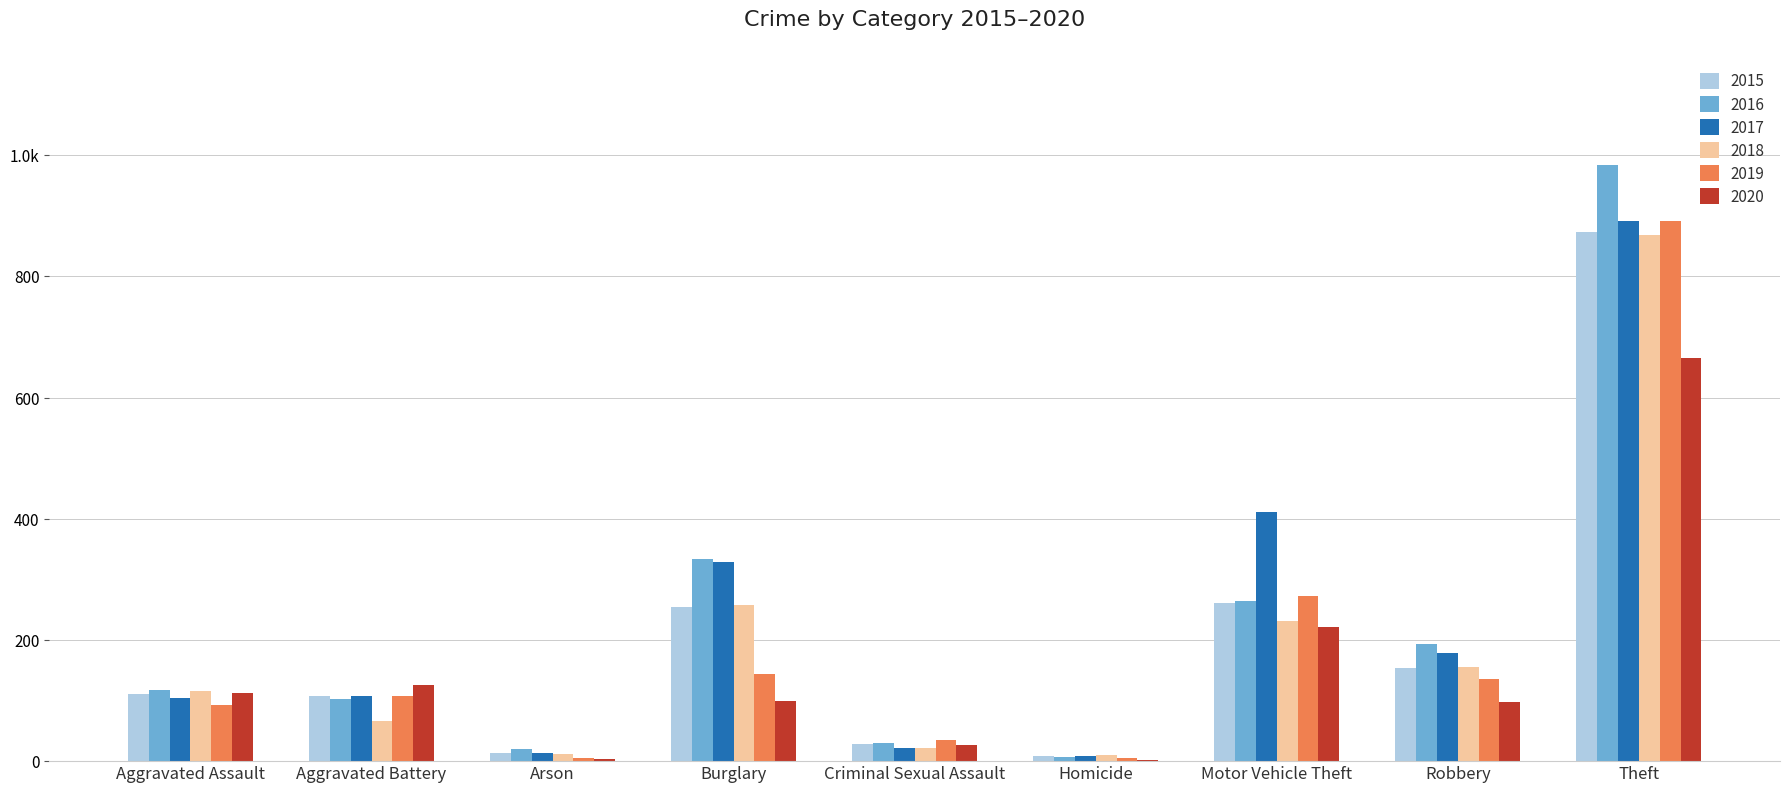

List the labels in order of 2019 value, smallest first.

Arson, Homicide, Criminal Sexual Assault, Aggravated Assault, Aggravated Battery, Robbery, Burglary, Motor Vehicle Theft, Theft